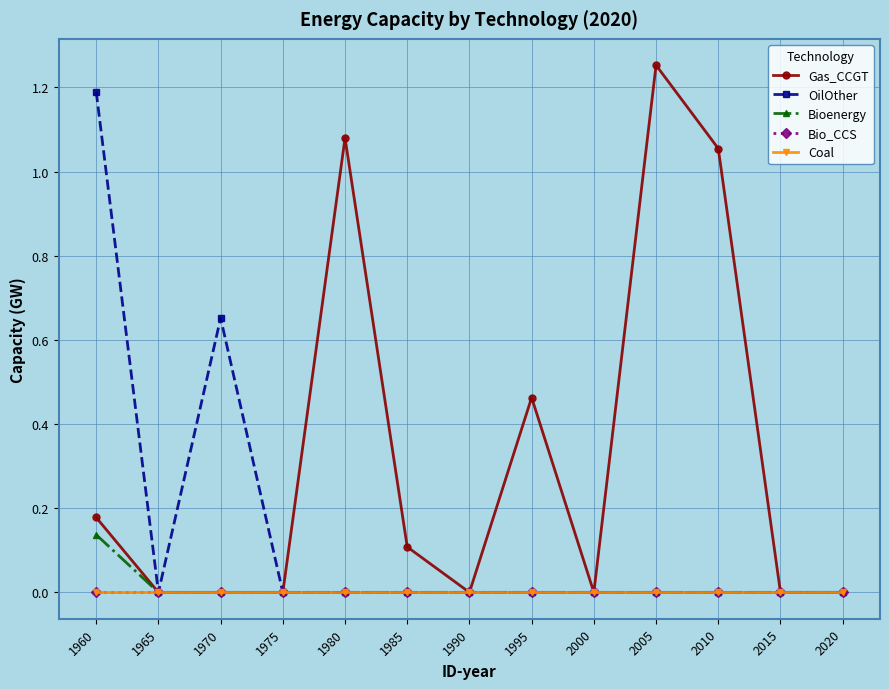

Does the chart have visible grid lines?

Yes